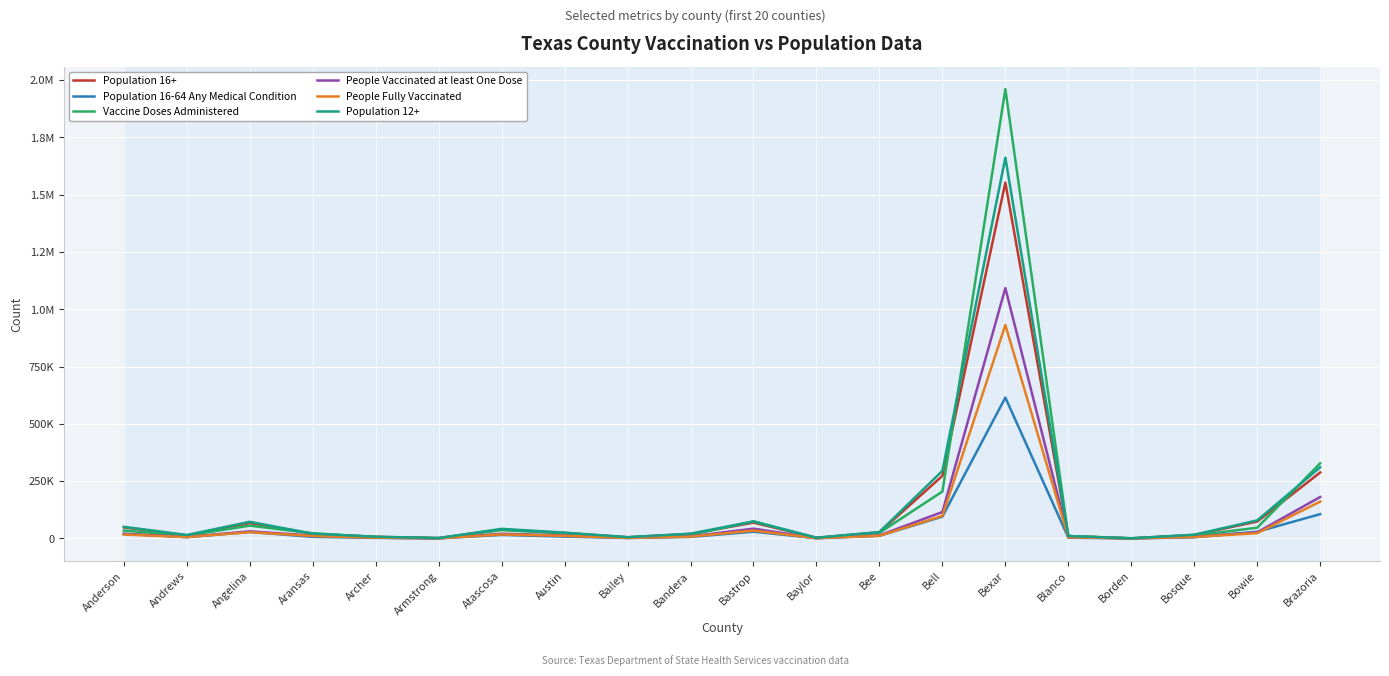

In People Vaccinated at least One Dose, how many points are lower than both neighbors (excluding endpoints)?

5